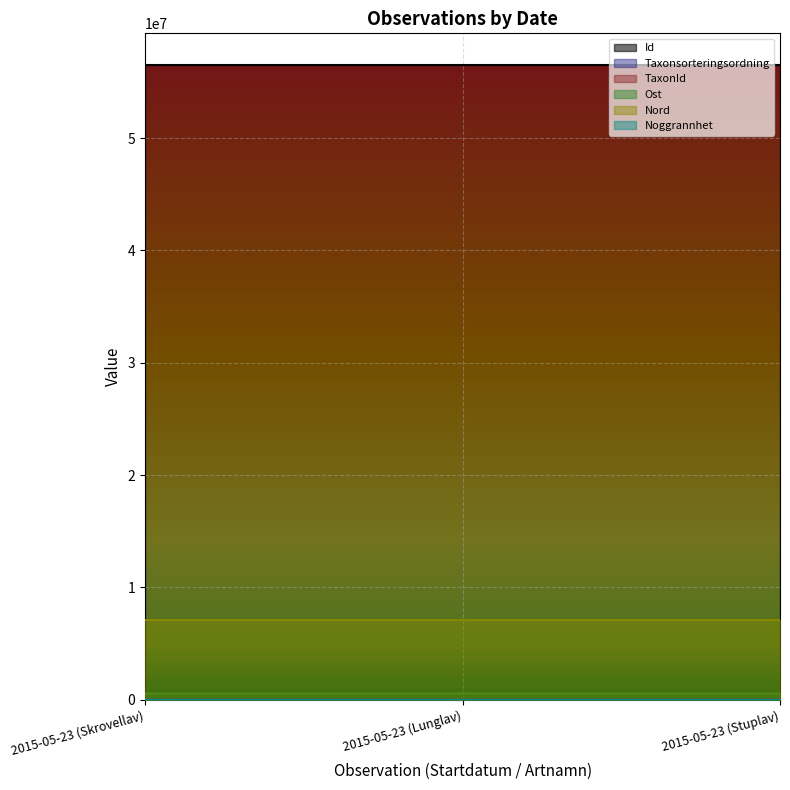

What is the maximum value shown in the chart?

56494731